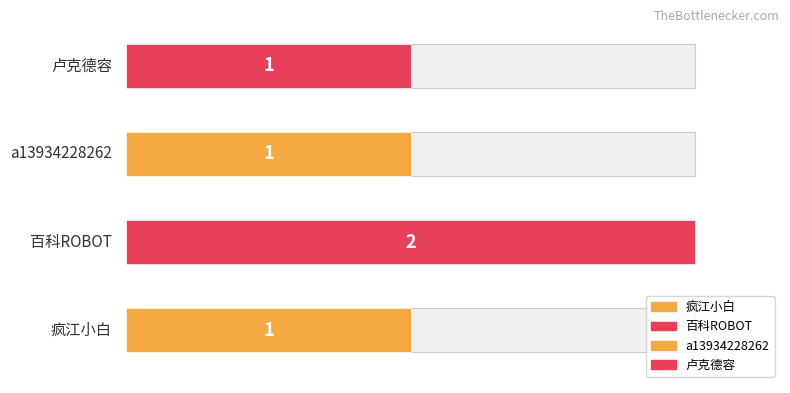

What is the ratio of the value at 疯江小白 to the value at 百科ROBOT?

0.5